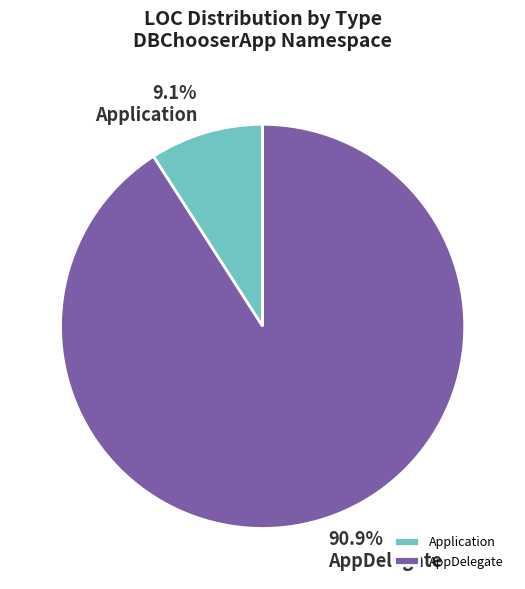

How much of the chart is everything except Application?

90.9%